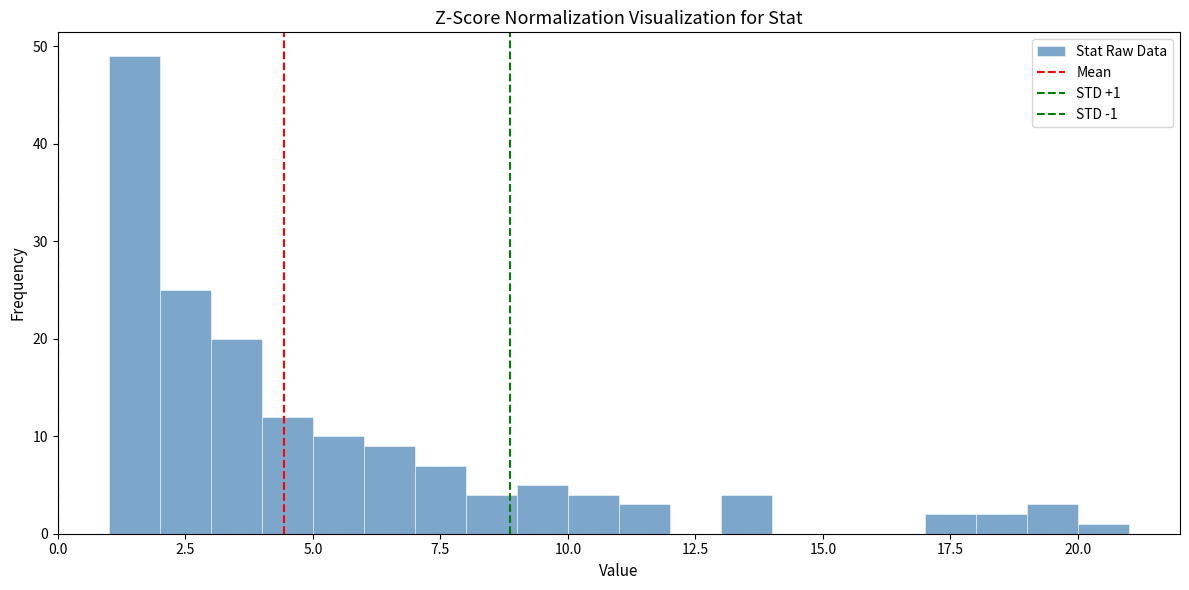

Around what value on the x-axis is the tallest bar? Give the approximate position of its centre, as read against the axis.

1.5